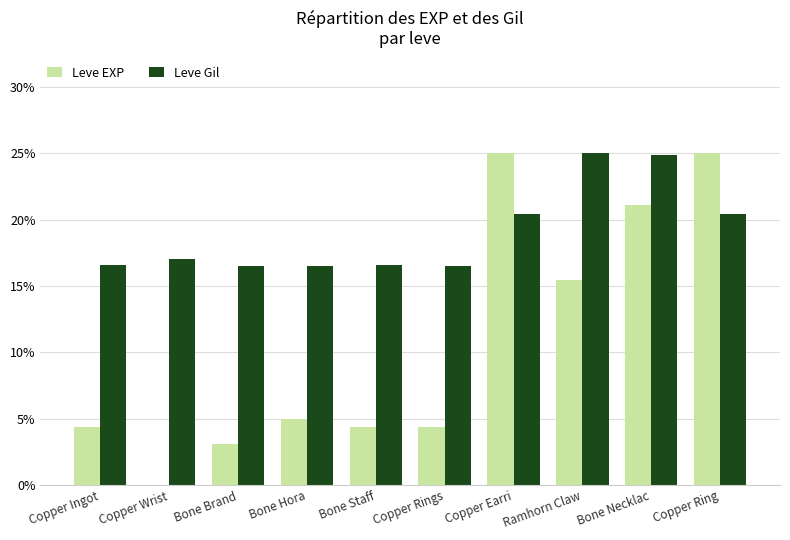

Does the chart contain stacked bars?

No